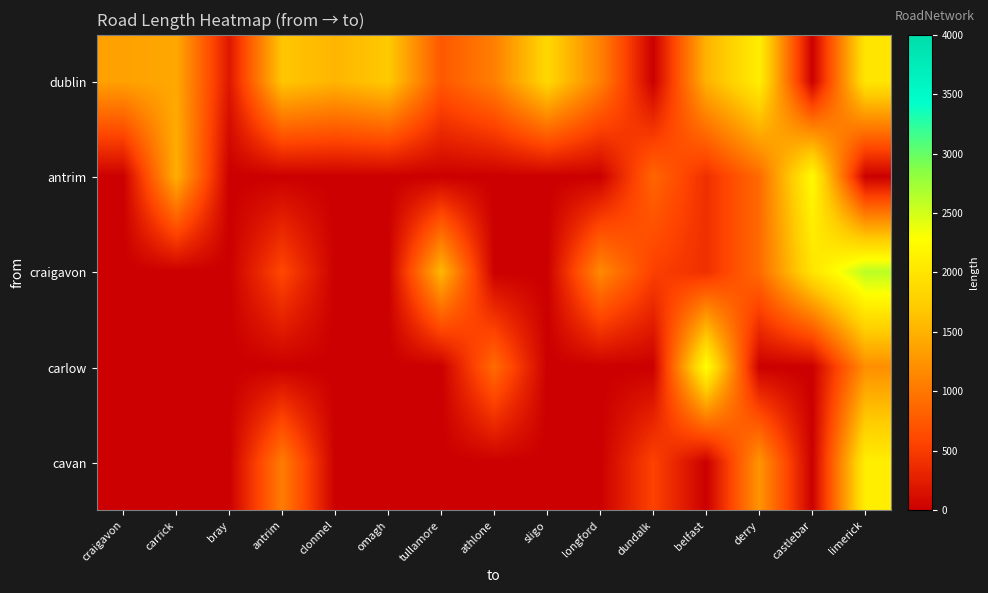

At longford, list the series in order from largest to smallest.

craigavon, dublin, antrim, carlow, cavan